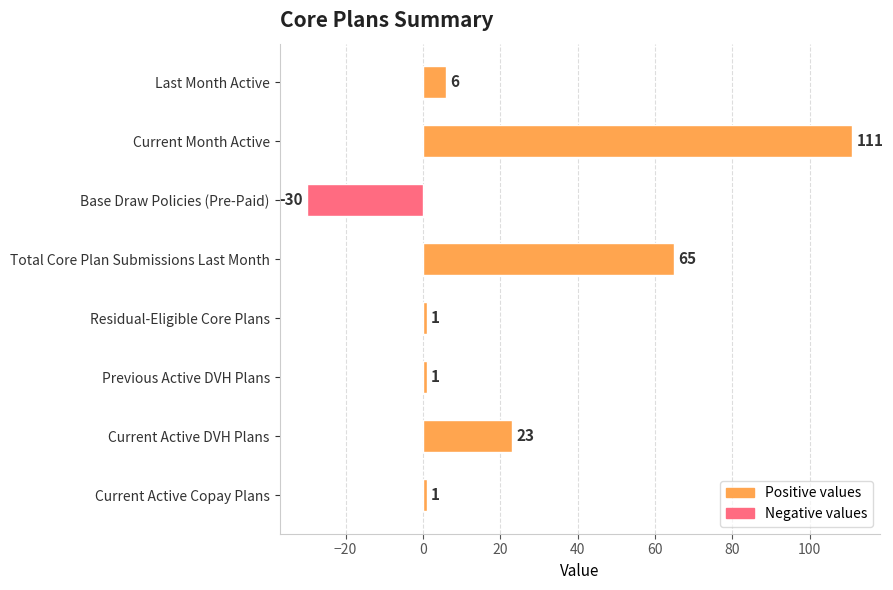

What is the difference between the values at Previous Active DVH Plans and Current Month Active?

110